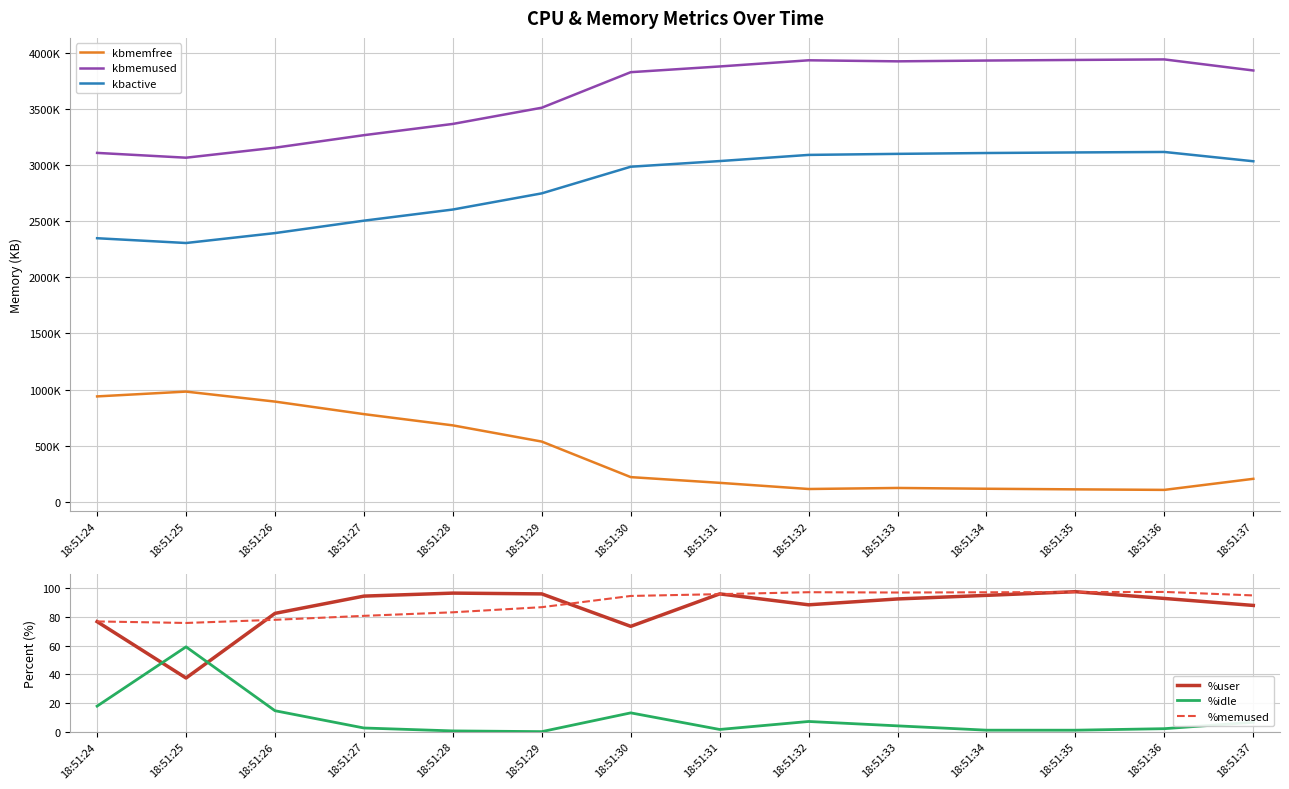

At how many categories does at least one series exceed 2157460?

14